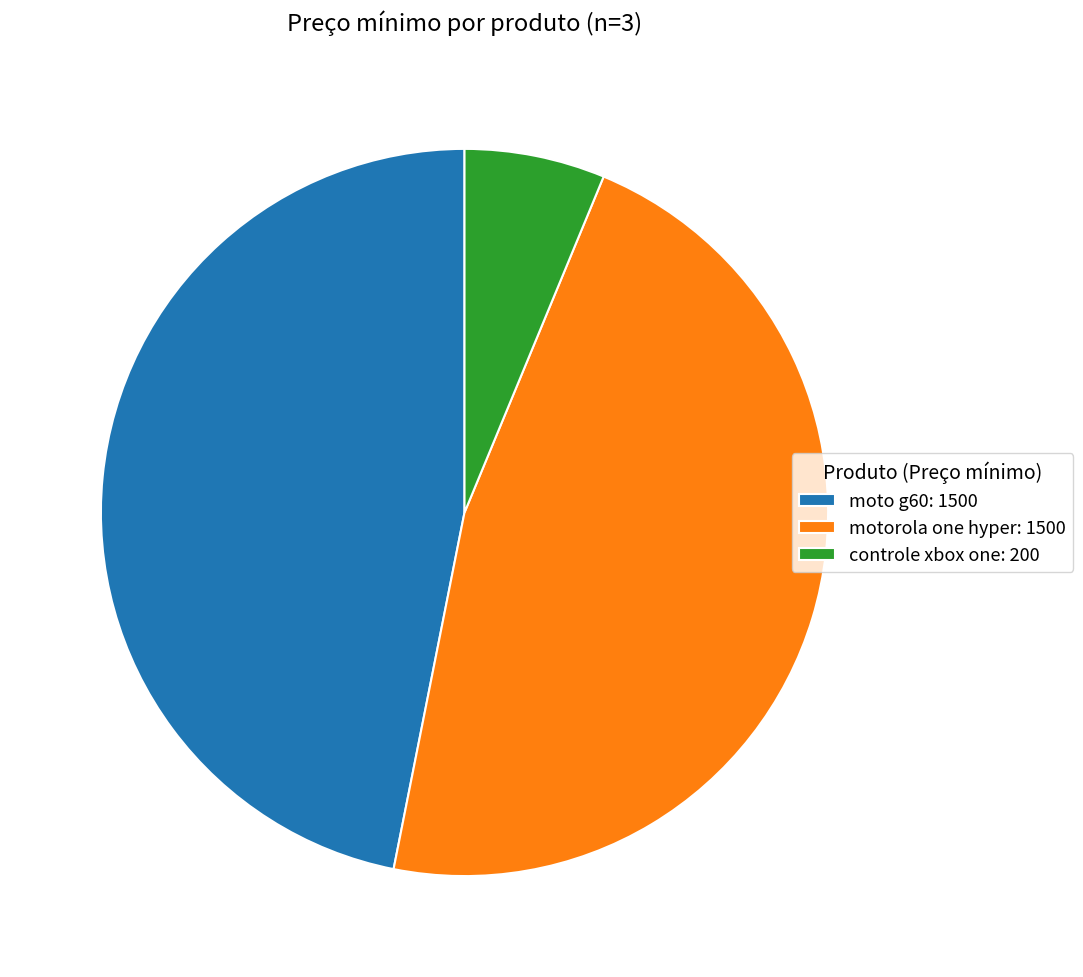

Does any single category account for the majority?

No